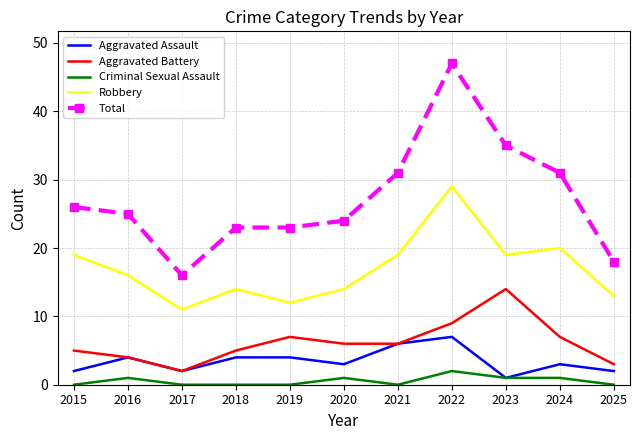

What is the maximum value shown in the chart?

47